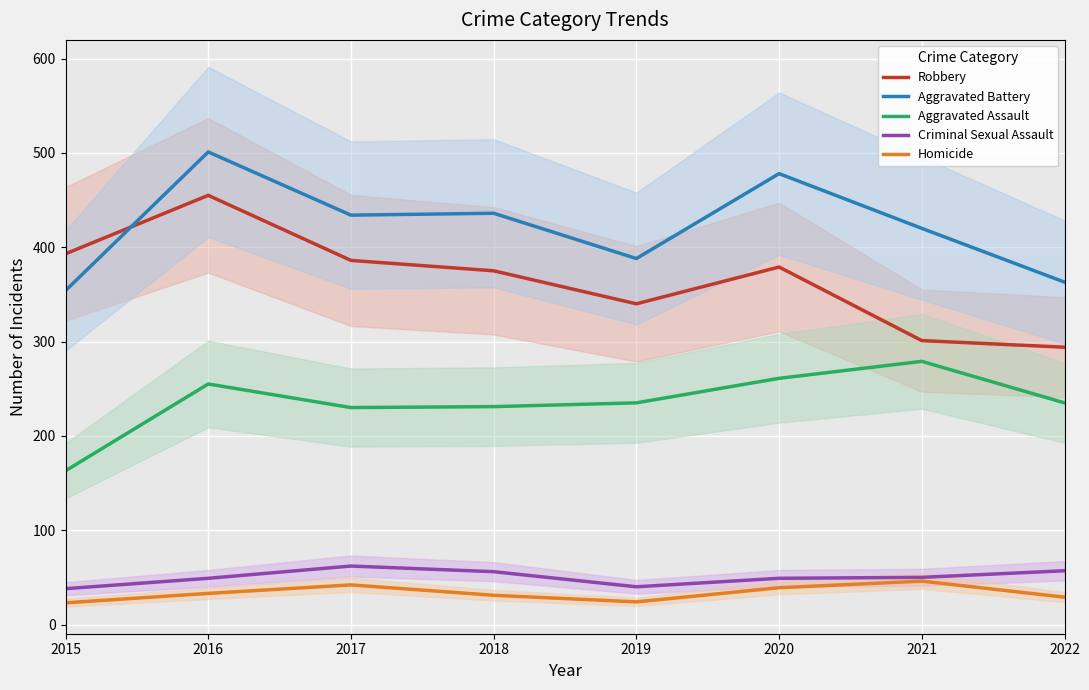

In Aggravated Battery, how many points are lower than both neighbors (excluding endpoints)?

2